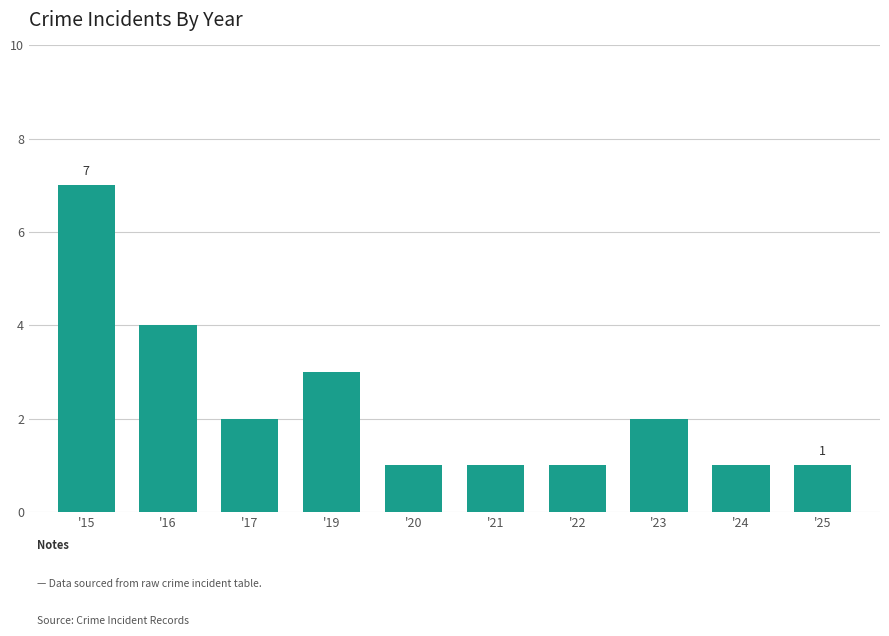

The chart shows a value of 1 at '21. True or false?

True